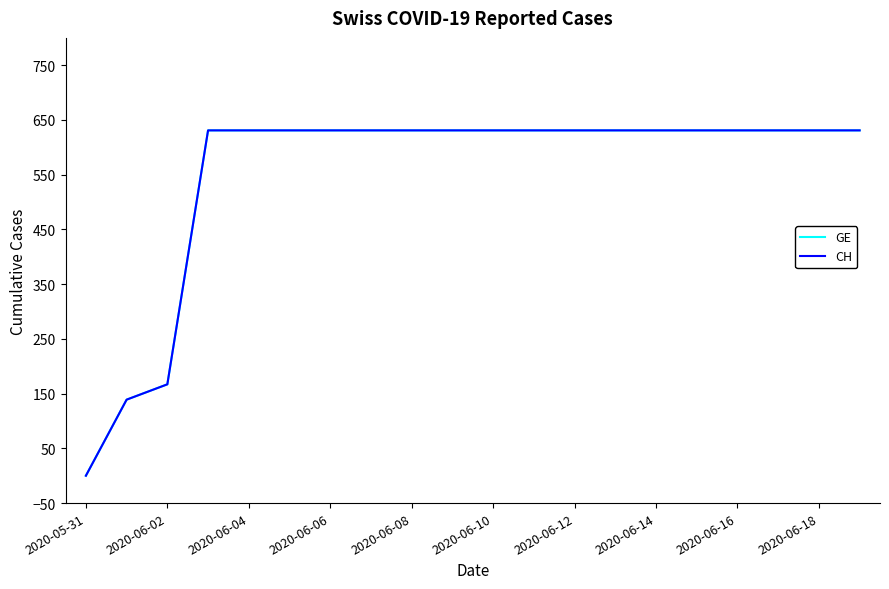

Does the chart display data point markers on the line(s)?

No